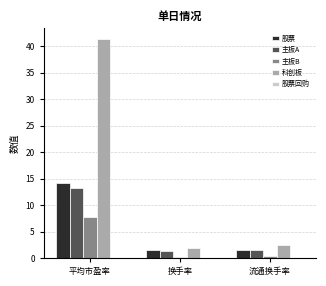

At how many categories does at least one series exceed 20?

1